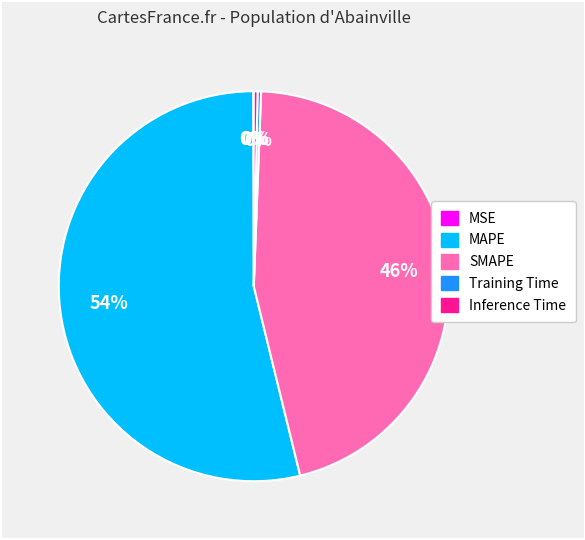

To the nearest percent, what is the combined percentage of Inference Time and SMAPE?

46%